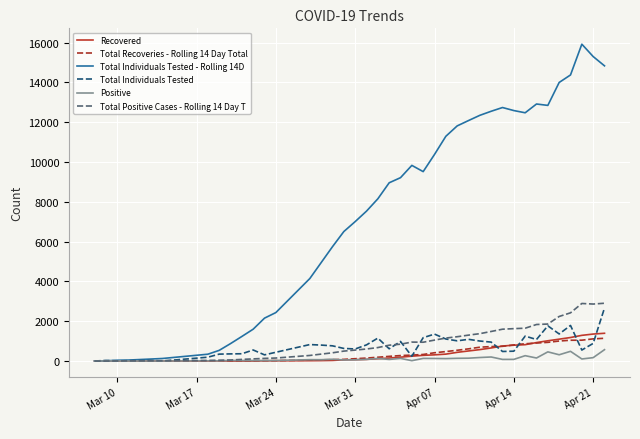

What is the greatest value displayed?

15926